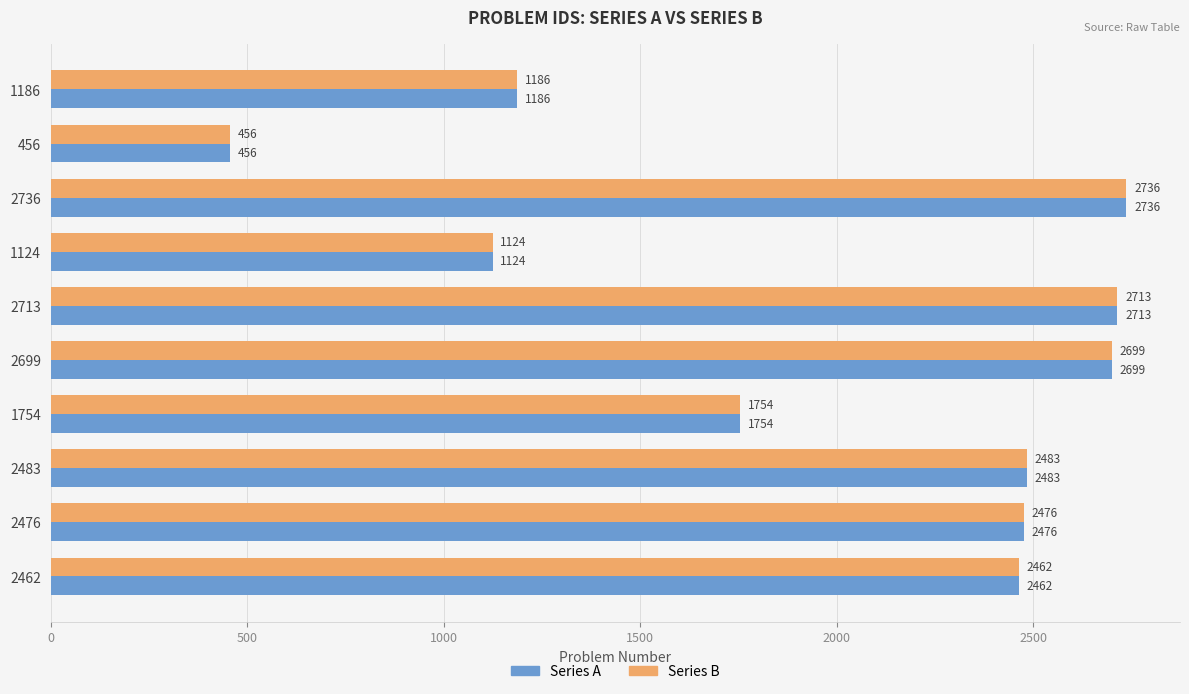

At which label is Series A closest to 1596?

1754